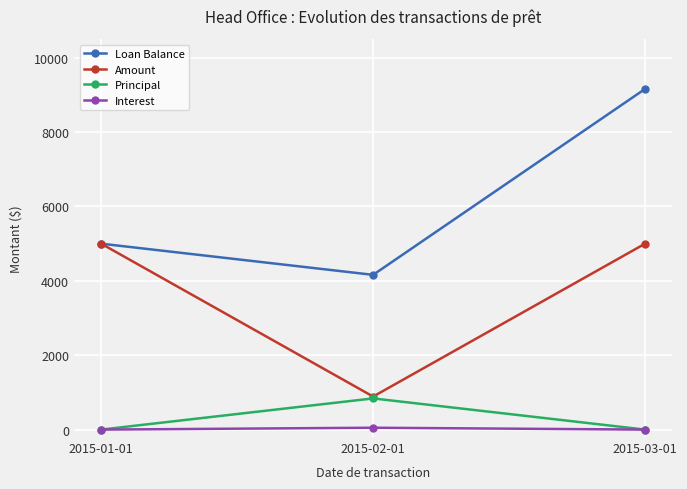

Reading left to right, what are all the values shown in this chart?

Loan Balance: 2015-01-01=5000.0	2015-02-01=4161.5	2015-03-01=9161.5
Amount: 2015-01-01=5000.0	2015-02-01=888.5	2015-03-01=5000.0
Principal: 2015-01-01=0.0	2015-02-01=838.5	2015-03-01=0.0
Interest: 2015-01-01=0.0	2015-02-01=50.0	2015-03-01=0.0